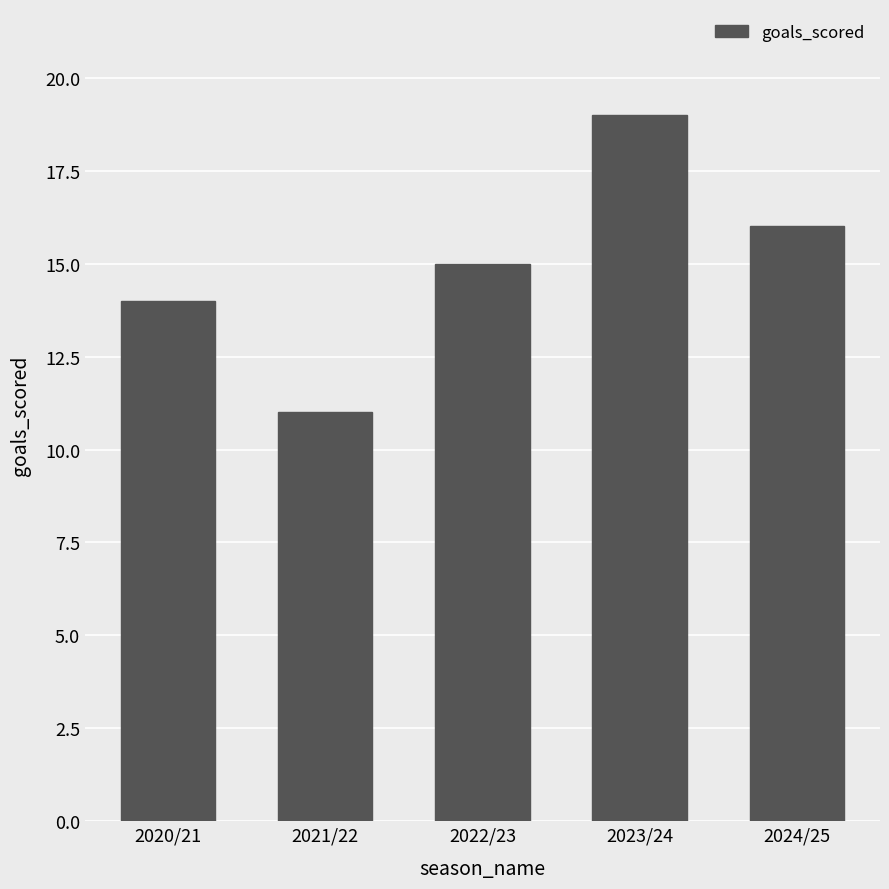

What is the difference between the maximum and minimum values?

8